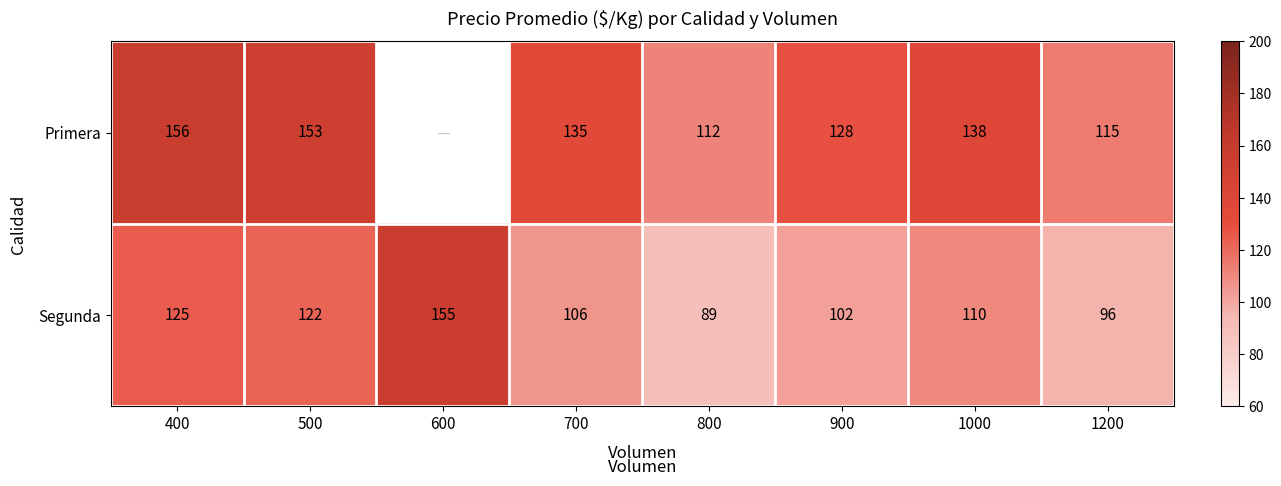

What is the difference between the Primera values at 700 and 400?

21